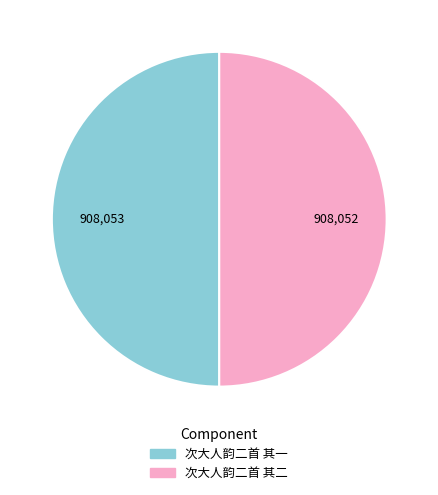

Is it true that 次大人韵二首 其二 is 50% of the pie?

True